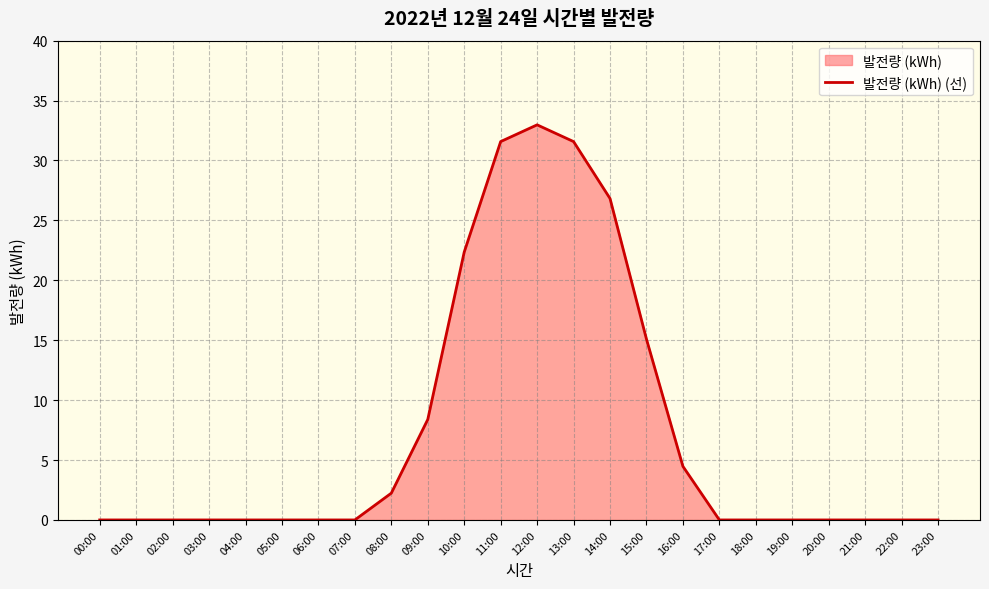

What is the sum of all values?

175.5